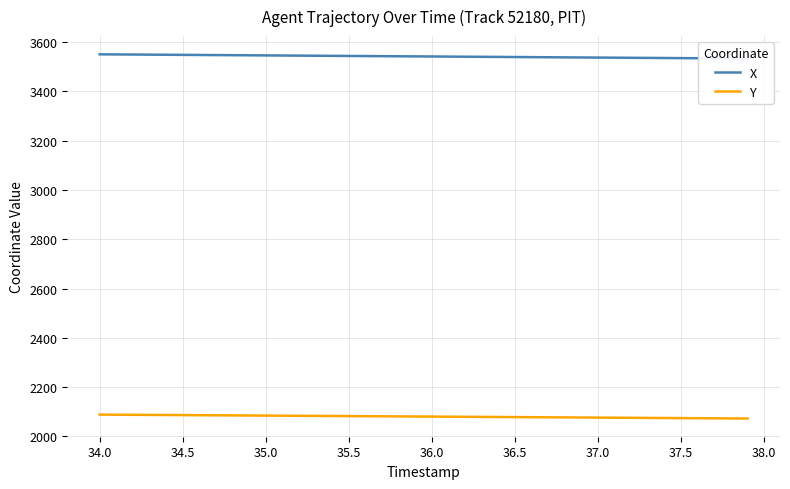

What is the highest value of the Y series?

2088.5